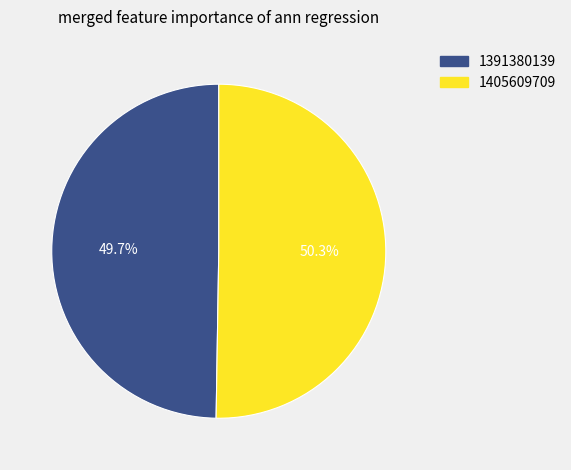

Which category has the smallest portion of the pie?

1391380139